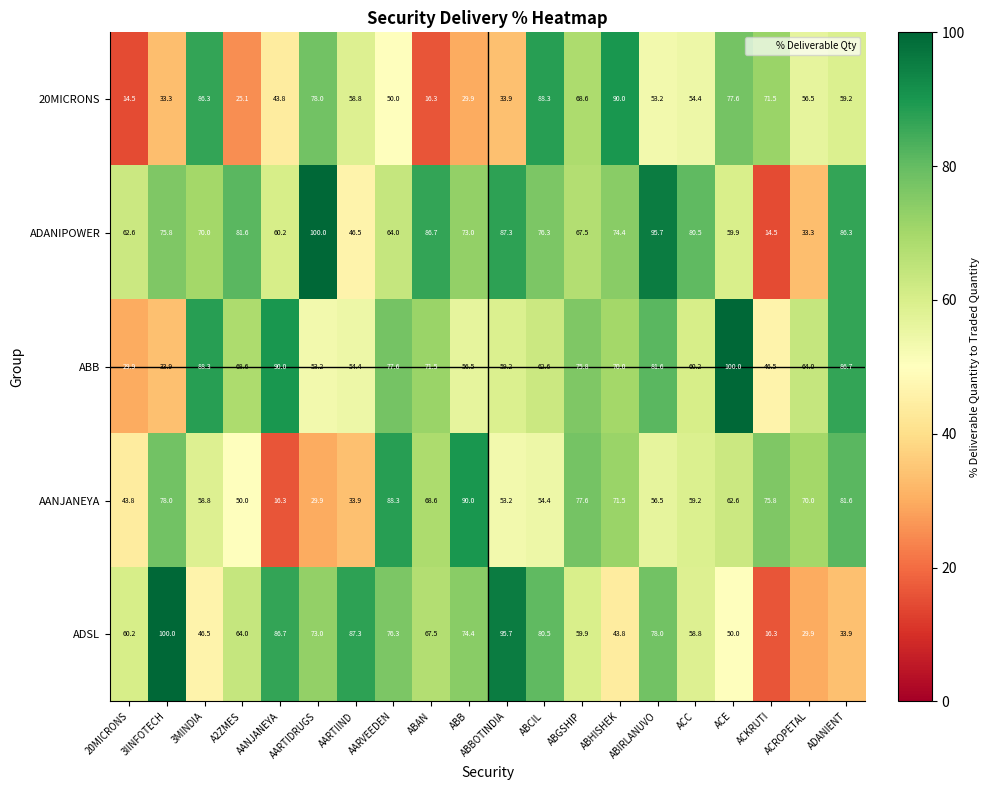

How many distinct data groups are displayed?

5